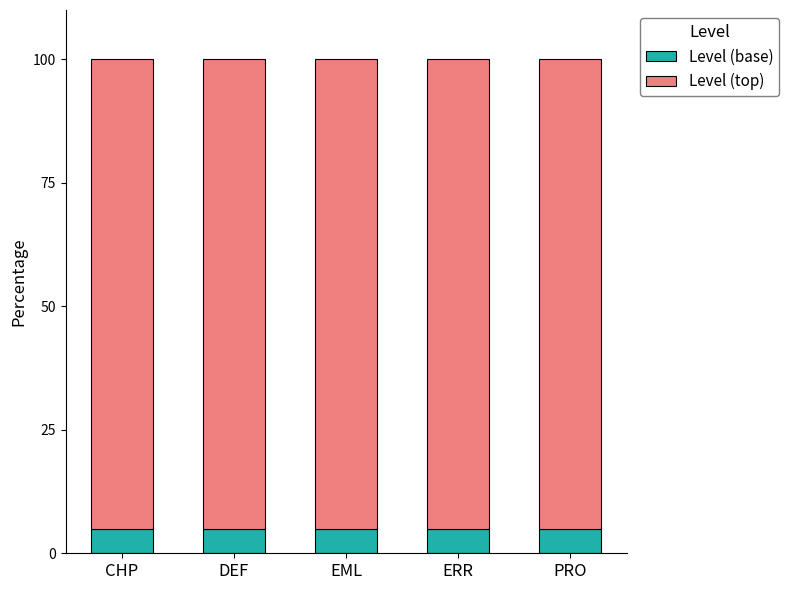

The value of Level (base) at DEF is 5. True or false?

True